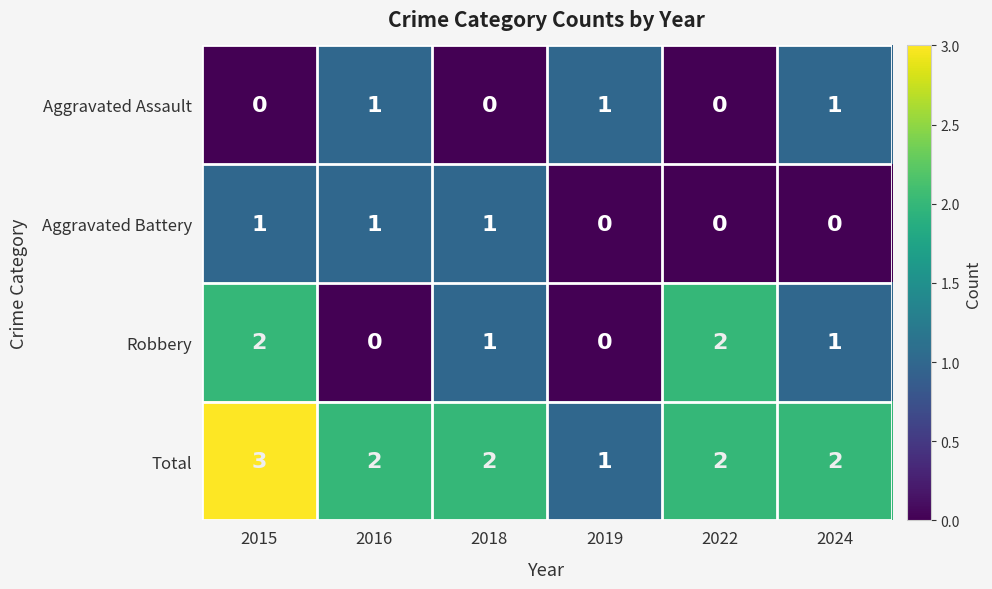

How many series are shown in this chart?

4